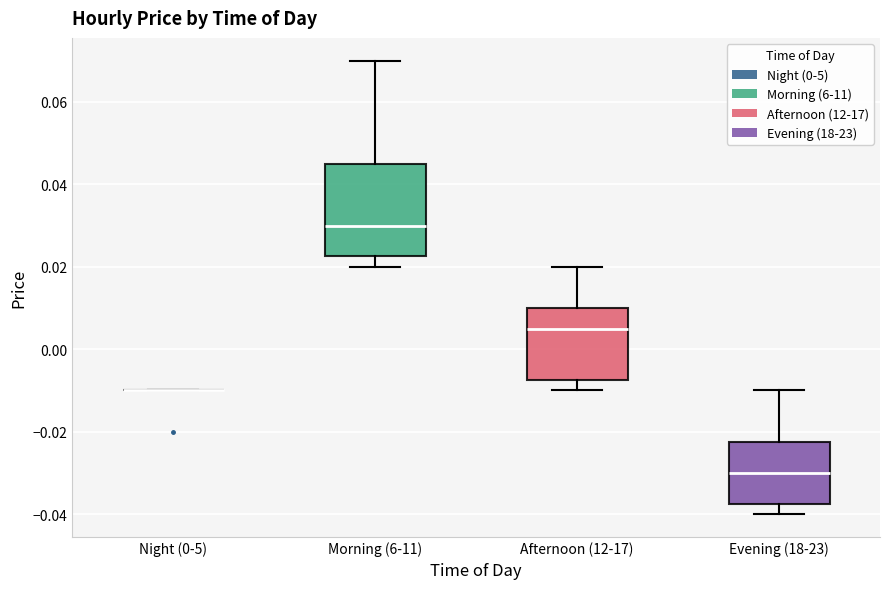

Reading left to right, transcribe this box plot: for each box, give where its median line is, the range the box spans, and where its two whiskers end, as read against the y-axis. The values are not printed on the chart, so give them approximately, as read against the axis.

Night (0-5): box collapsed to a line at -0.010, whiskers -0.010 to -0.010
Morning (6-11): median 0.030, box 0.022 to 0.046, whiskers 0.020 to 0.070
Afternoon (12-17): median 0.006, box -0.008 to 0.010, whiskers -0.010 to 0.020
Evening (18-23): median -0.030, box -0.038 to -0.022, whiskers -0.040 to -0.010